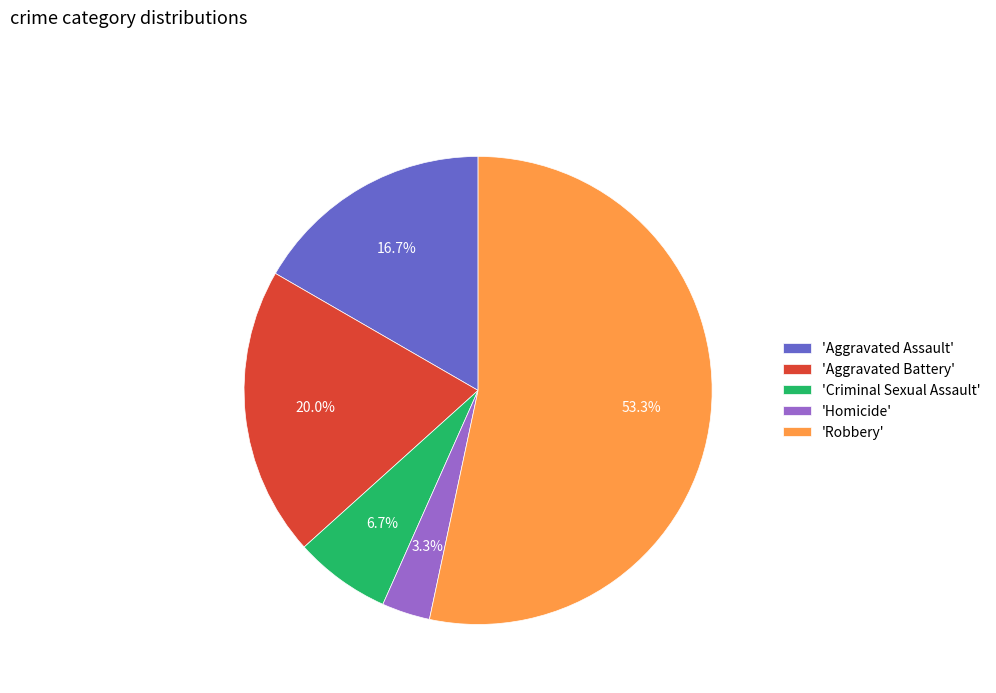

Which has a higher value, 'Criminal Sexual Assault' or 'Homicide'?

'Criminal Sexual Assault'